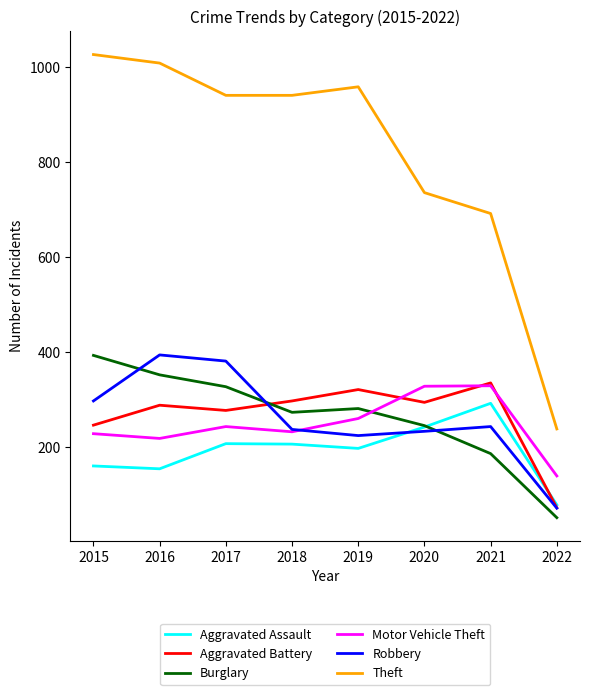

What is the smallest value displayed?

51